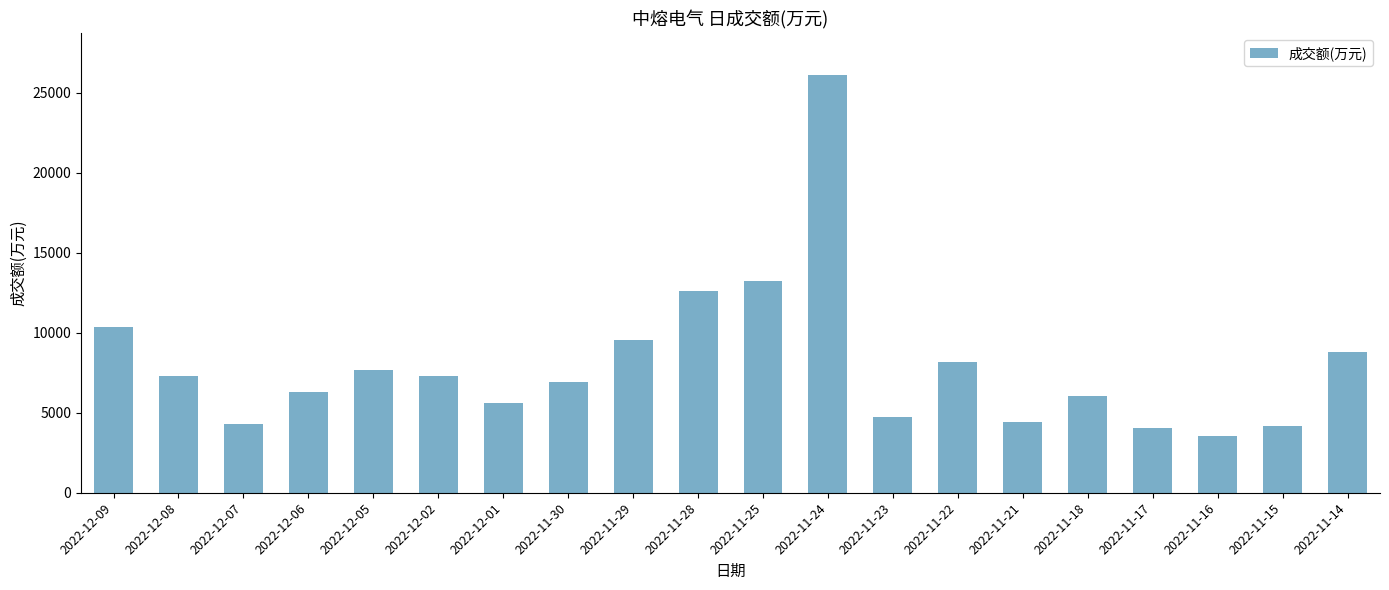

What is the average value?

8065